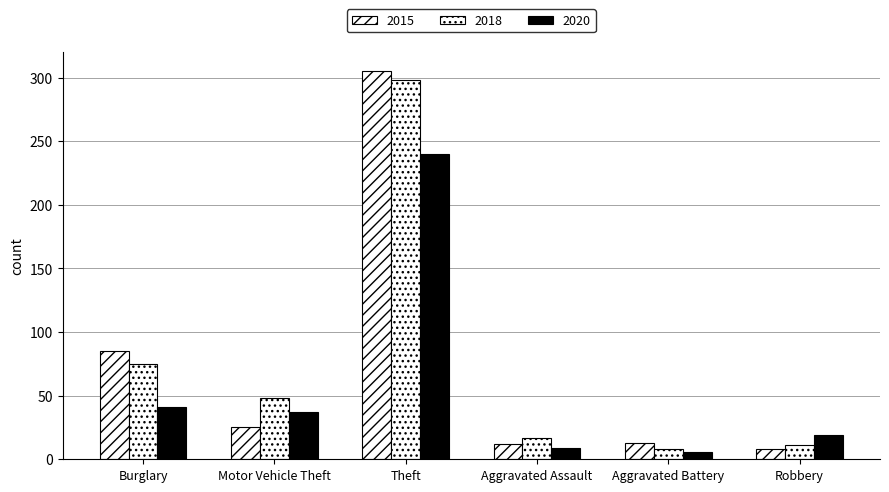

What is the difference between the 2015 values at Aggravated Assault and Aggravated Battery?

1